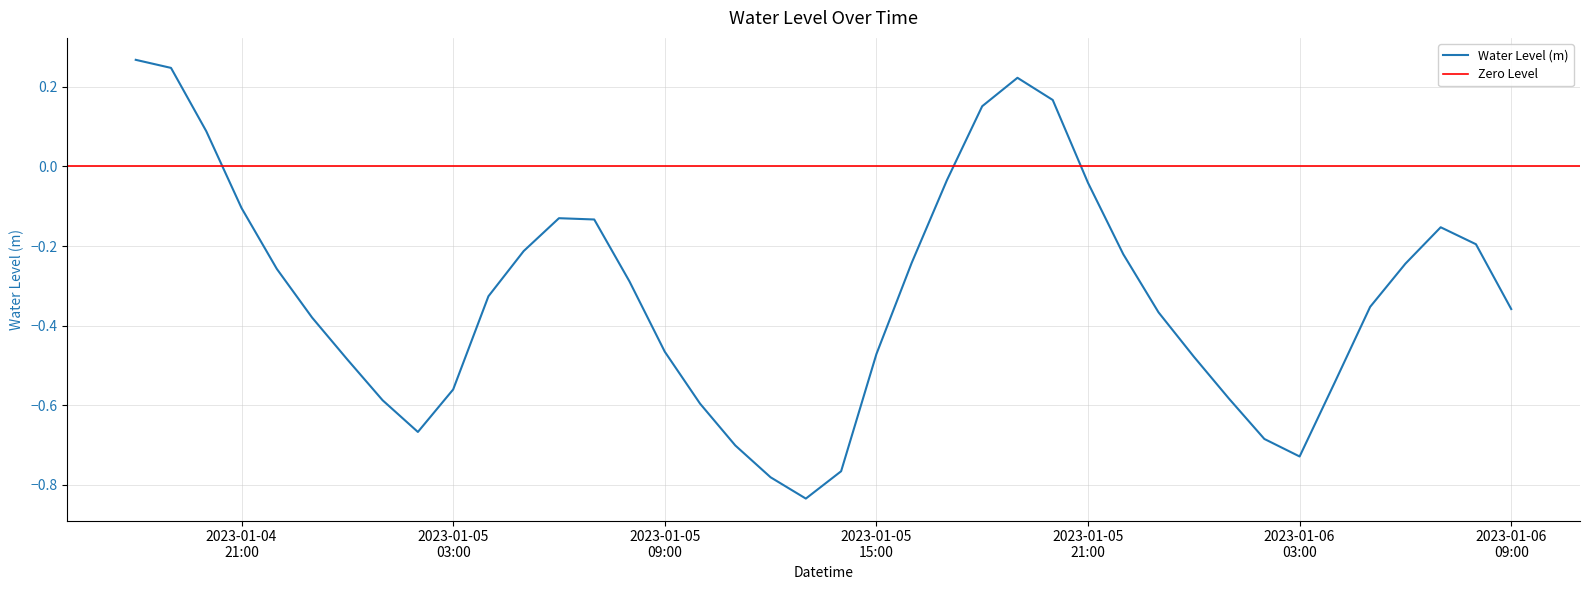

How many negative values are there?

34